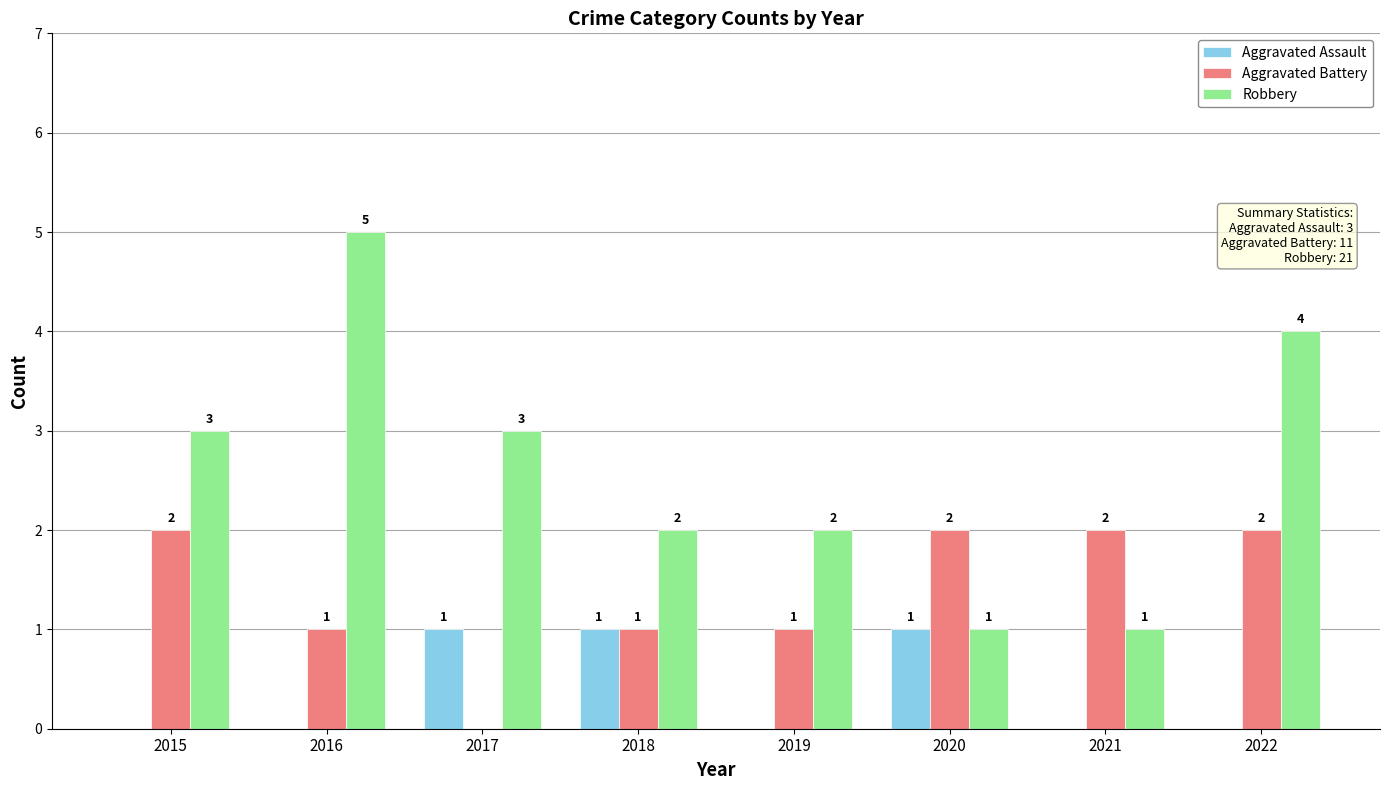

Are the bars horizontal?

No